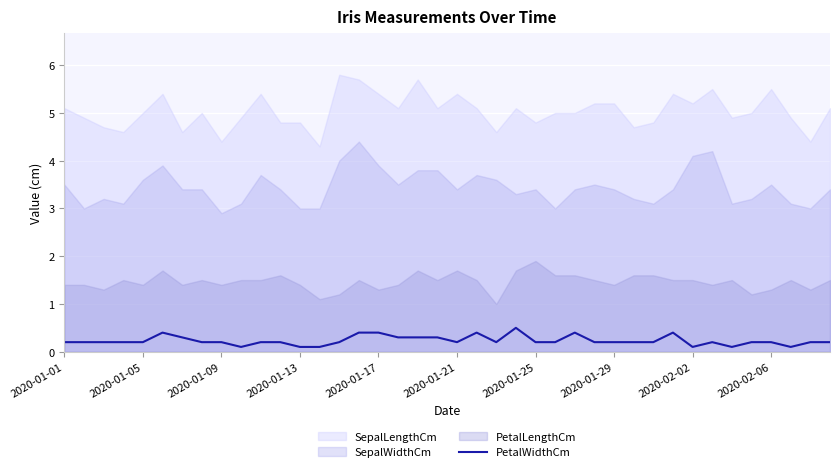

Is it true that the value at 29 is 0.2?

True